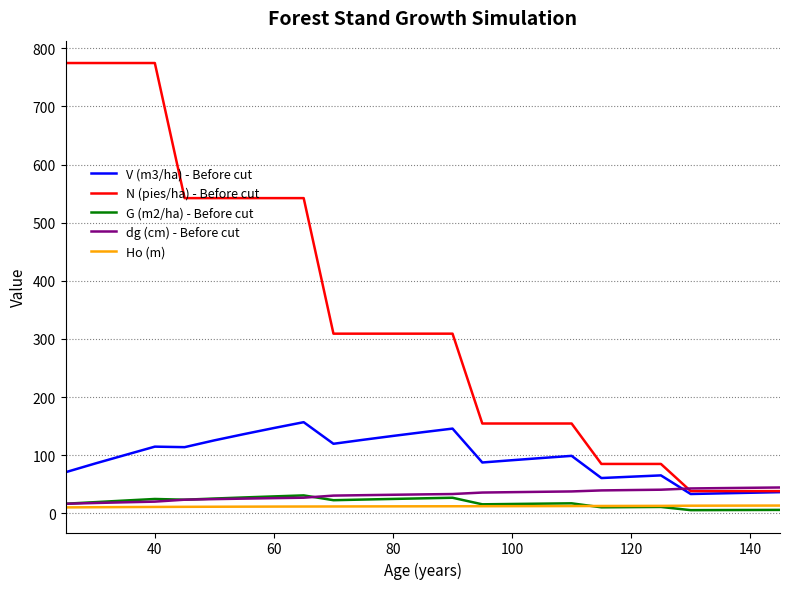

True or false: G (m2/ha) - Before cut and N (pies/ha) - Before cut cross at least once.

False